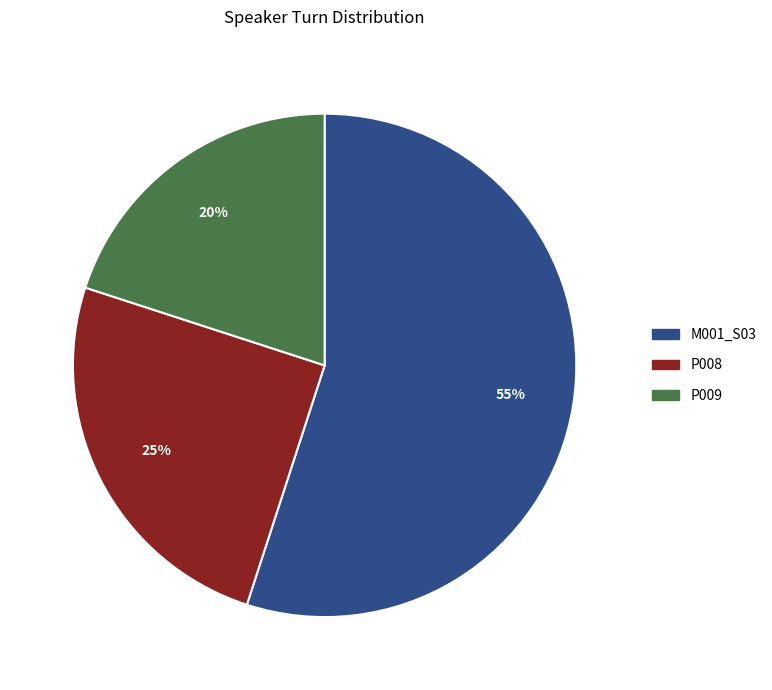

Which has a higher value, P008 or M001_S03?

M001_S03